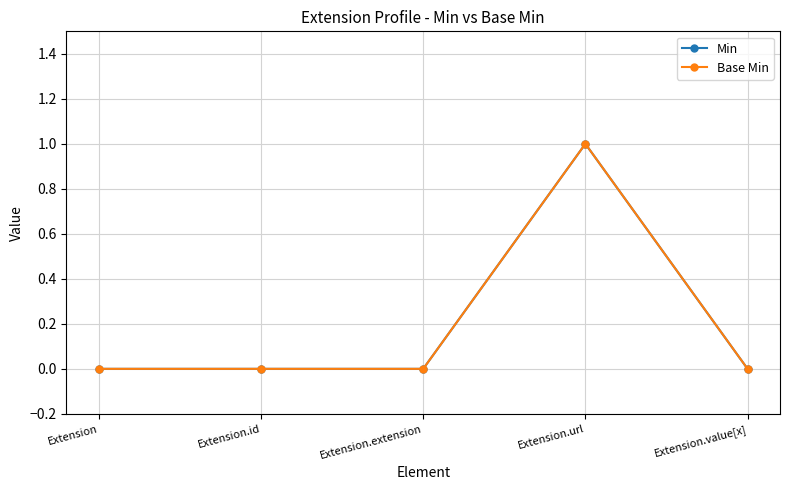

Does the chart have visible grid lines?

Yes